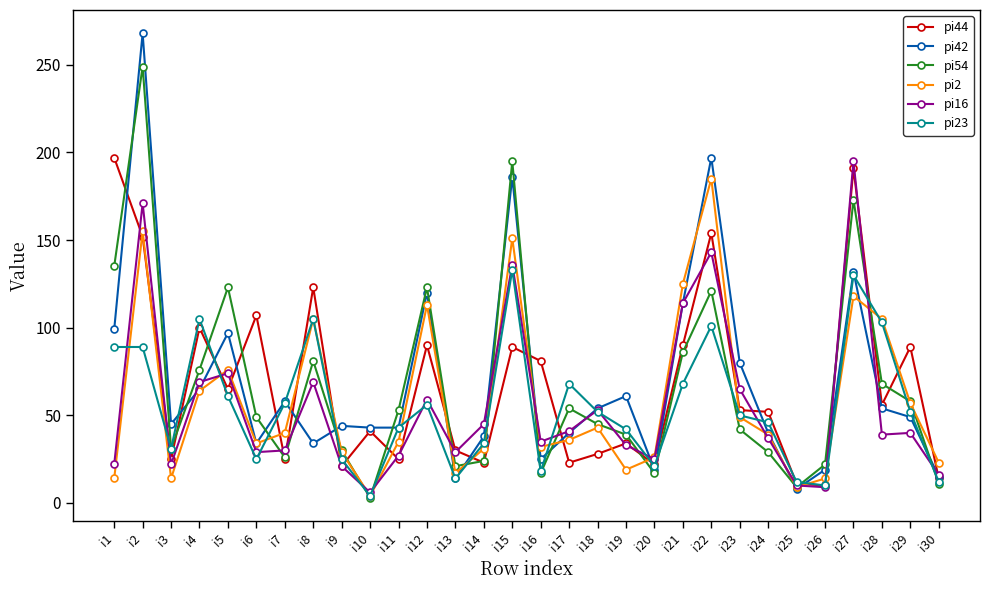

Where do pi16 and pi44 first cross each other?

i1 and i2